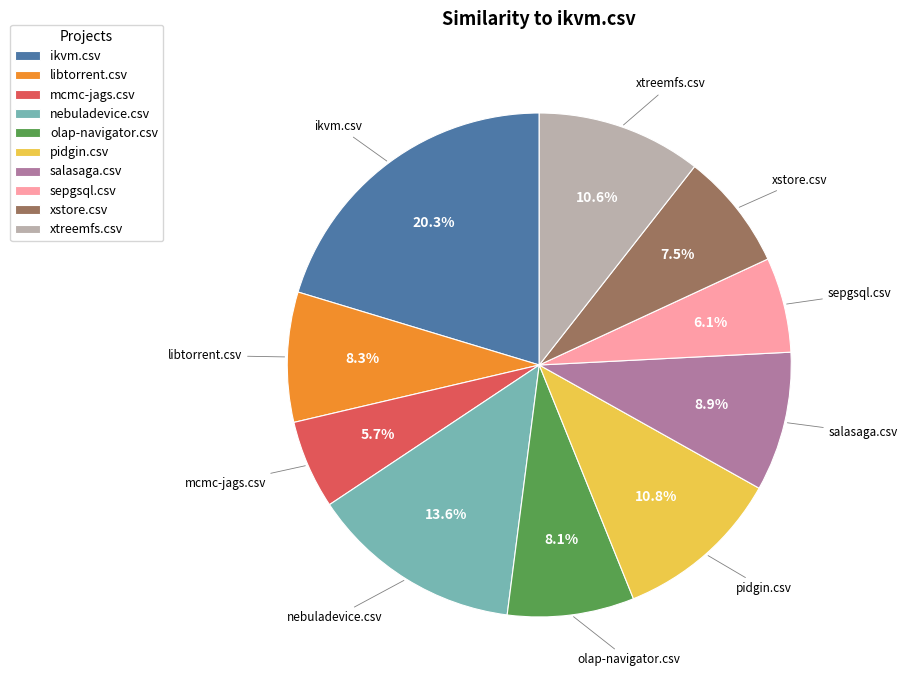

To the nearest percent, what is the difference between the nebuladevice.csv and ikvm.csv slice percentages?

7%